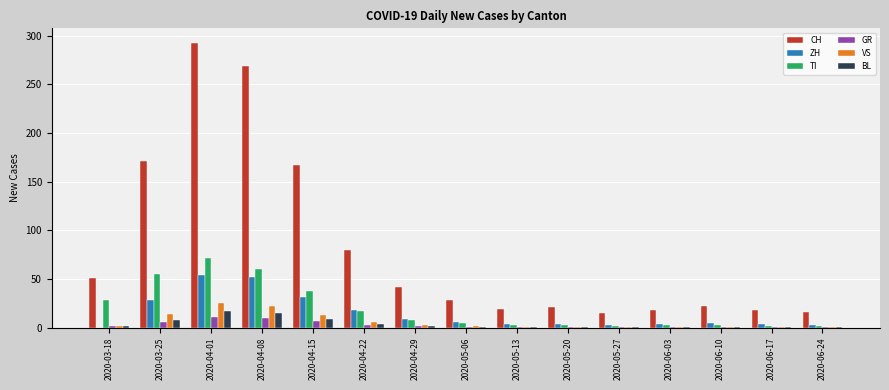

At which category is the sum across all series the highest?

2020-04-01